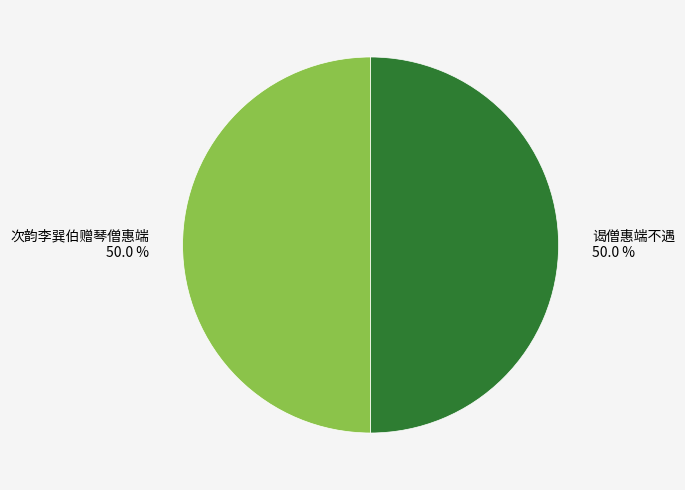

What is the ratio of the value at 谒僧惠端不遇 50.0 % to the value at 次韵李巽伯赠琴僧惠端 50.0 %?

1.0